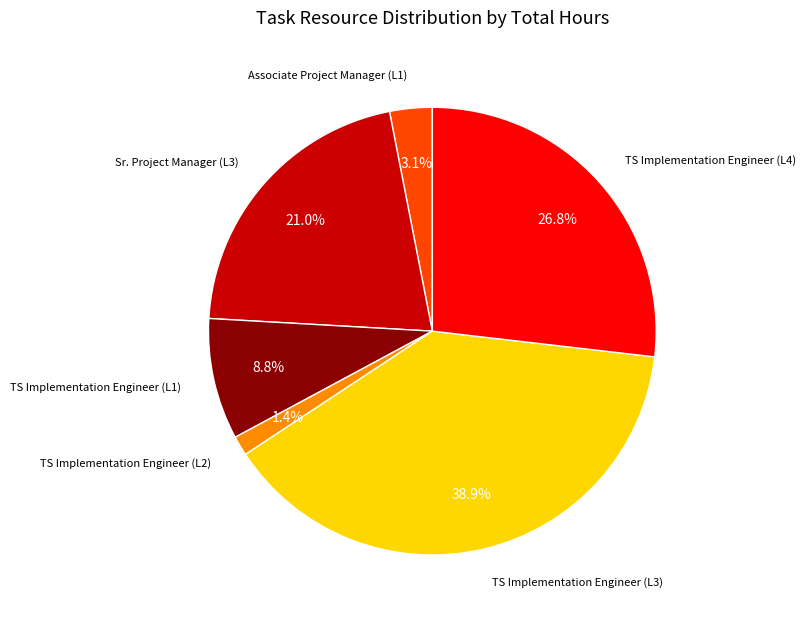

To the nearest percent, what is the average slice percentage?

17%